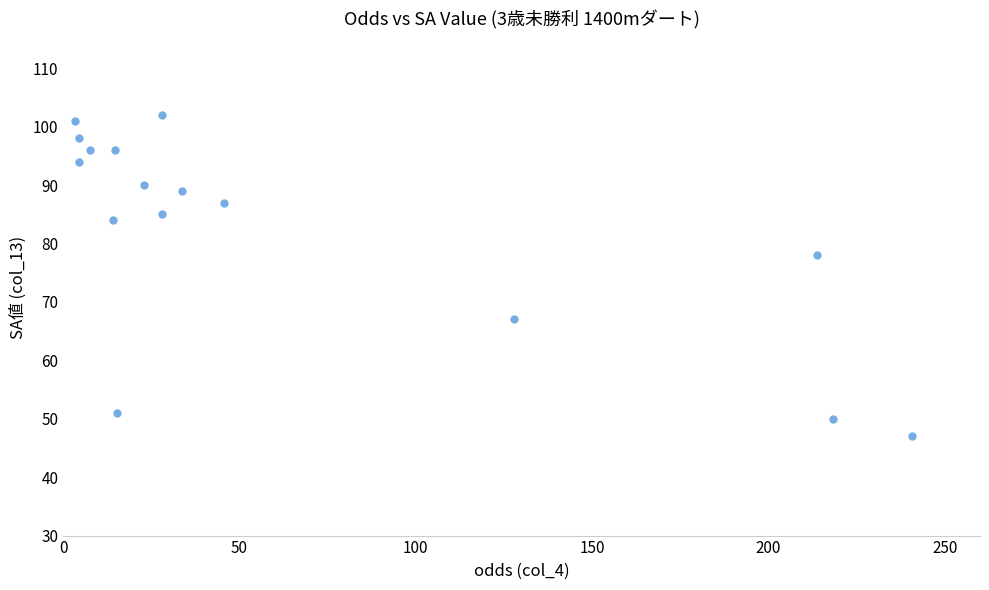

What Y value in the scatter plot is closest to 74?

78